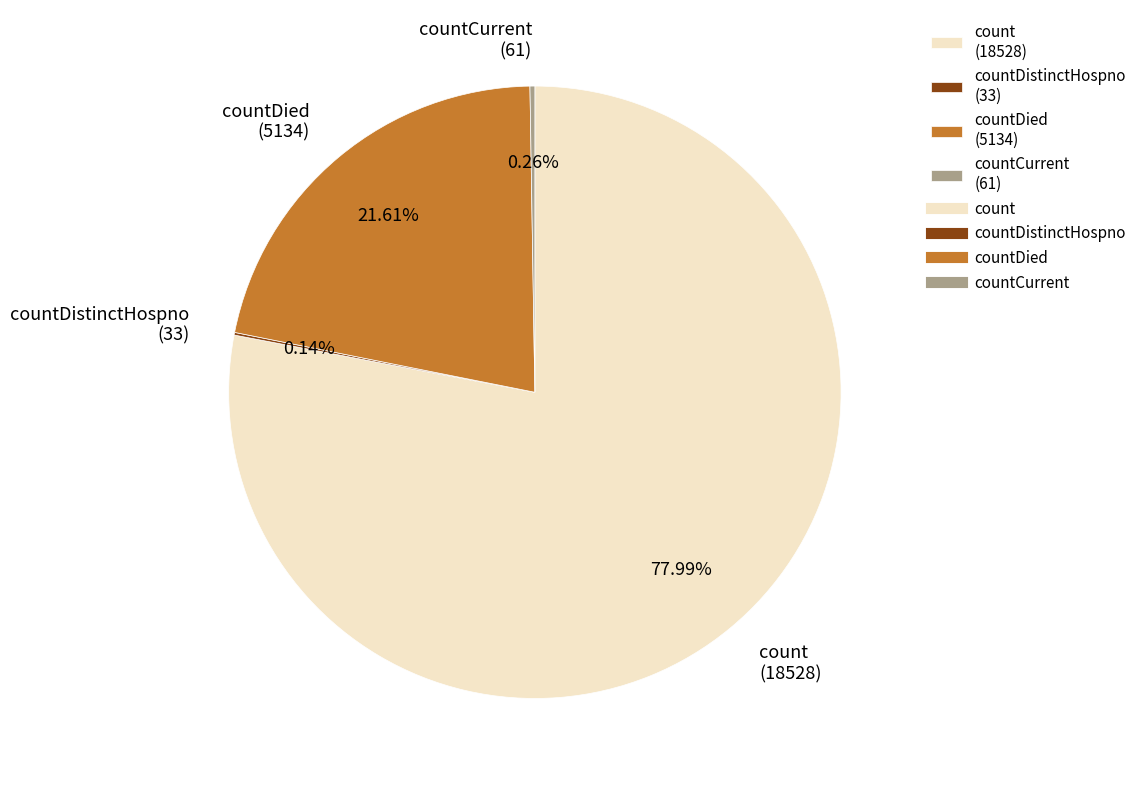

Which category accounts for the majority?

count (18528)